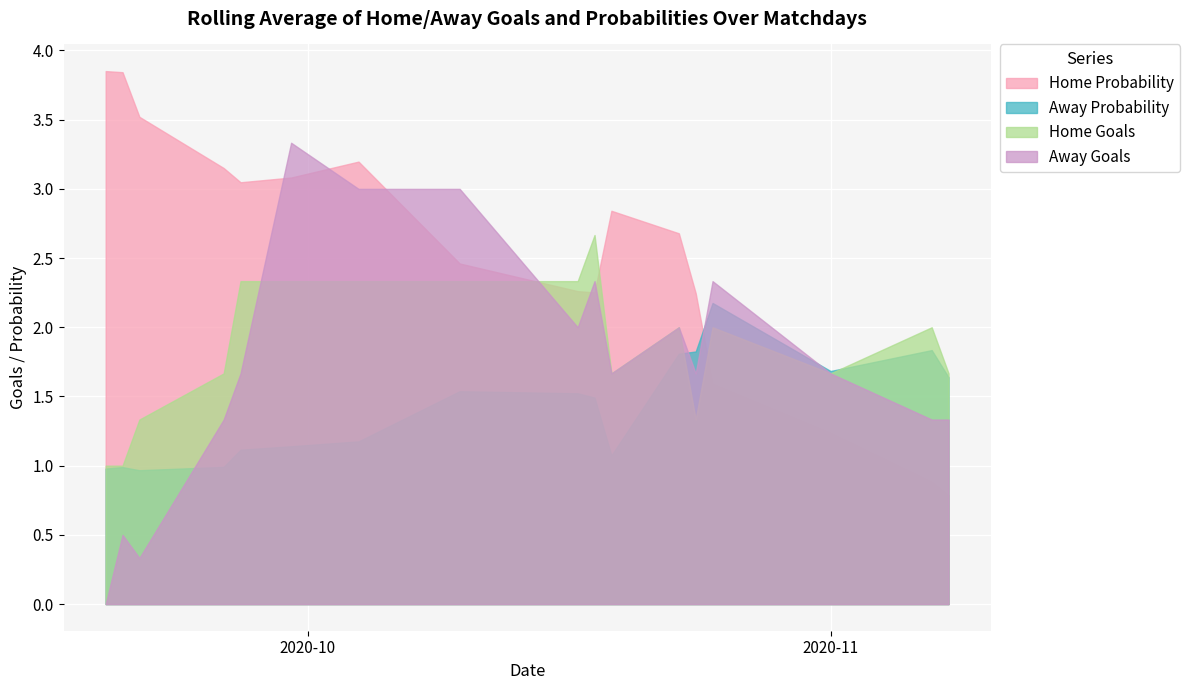

What is the difference between the maximum and minimum values in the Away Goals series?

3.3